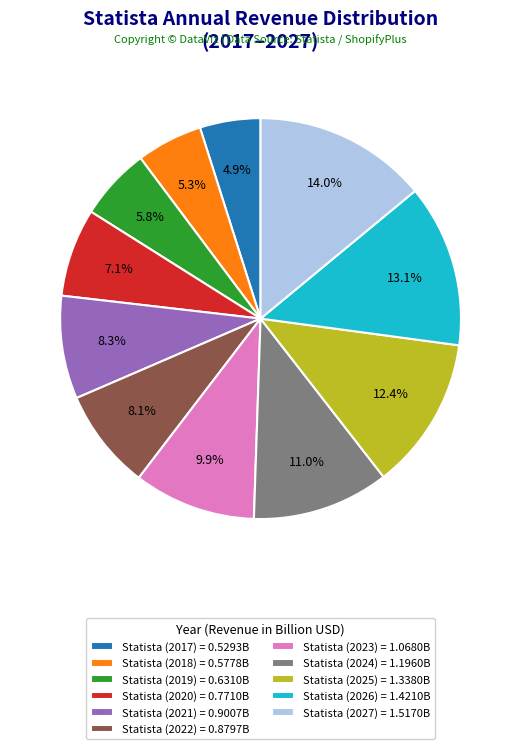

Which has a higher value, Statista (2018) = 0.5778B or Statista (2022) = 0.8797B?

Statista (2022) = 0.8797B